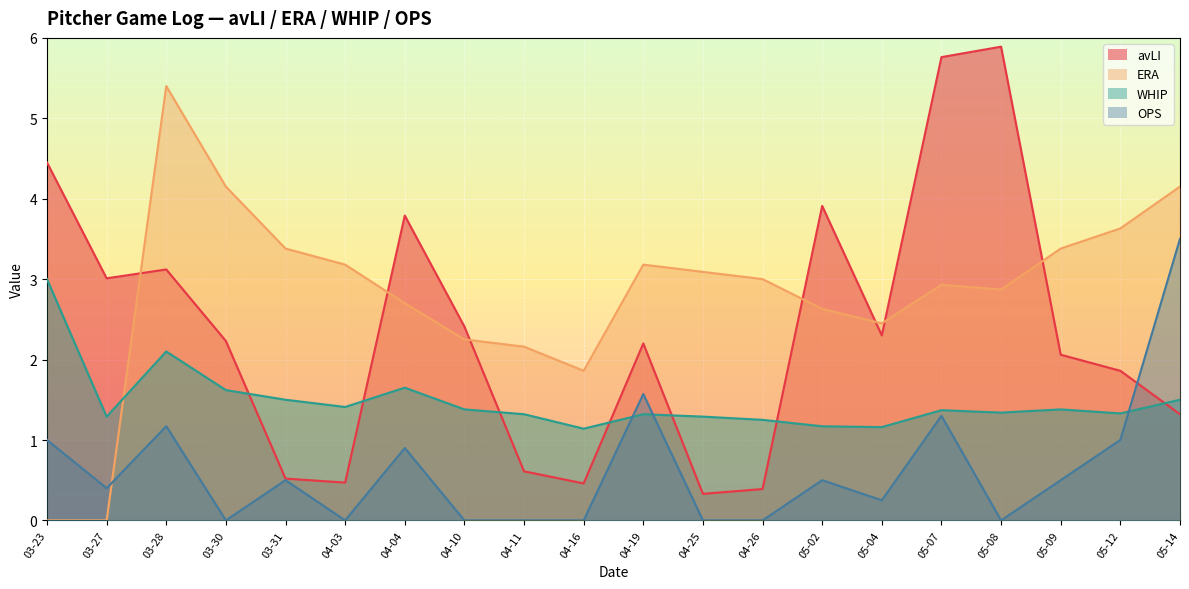

In WHIP, how many points are lower than both neighbors (excluding endpoints)?

6